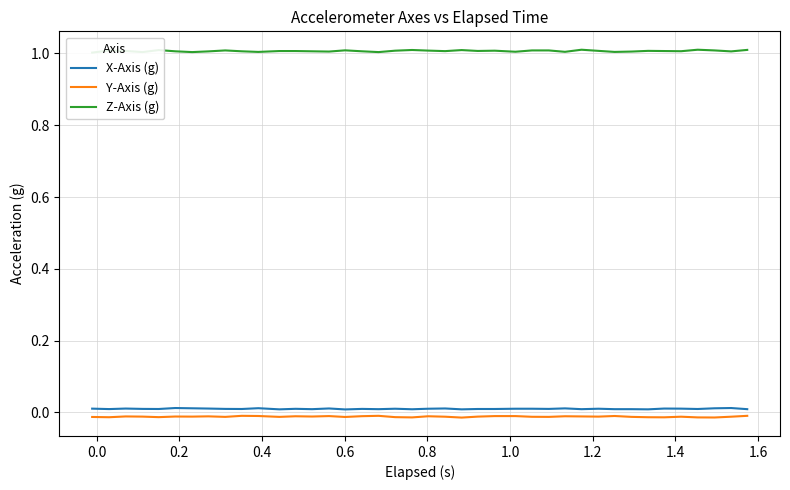

What is the minimum value for Z-Axis (g)?

1.0